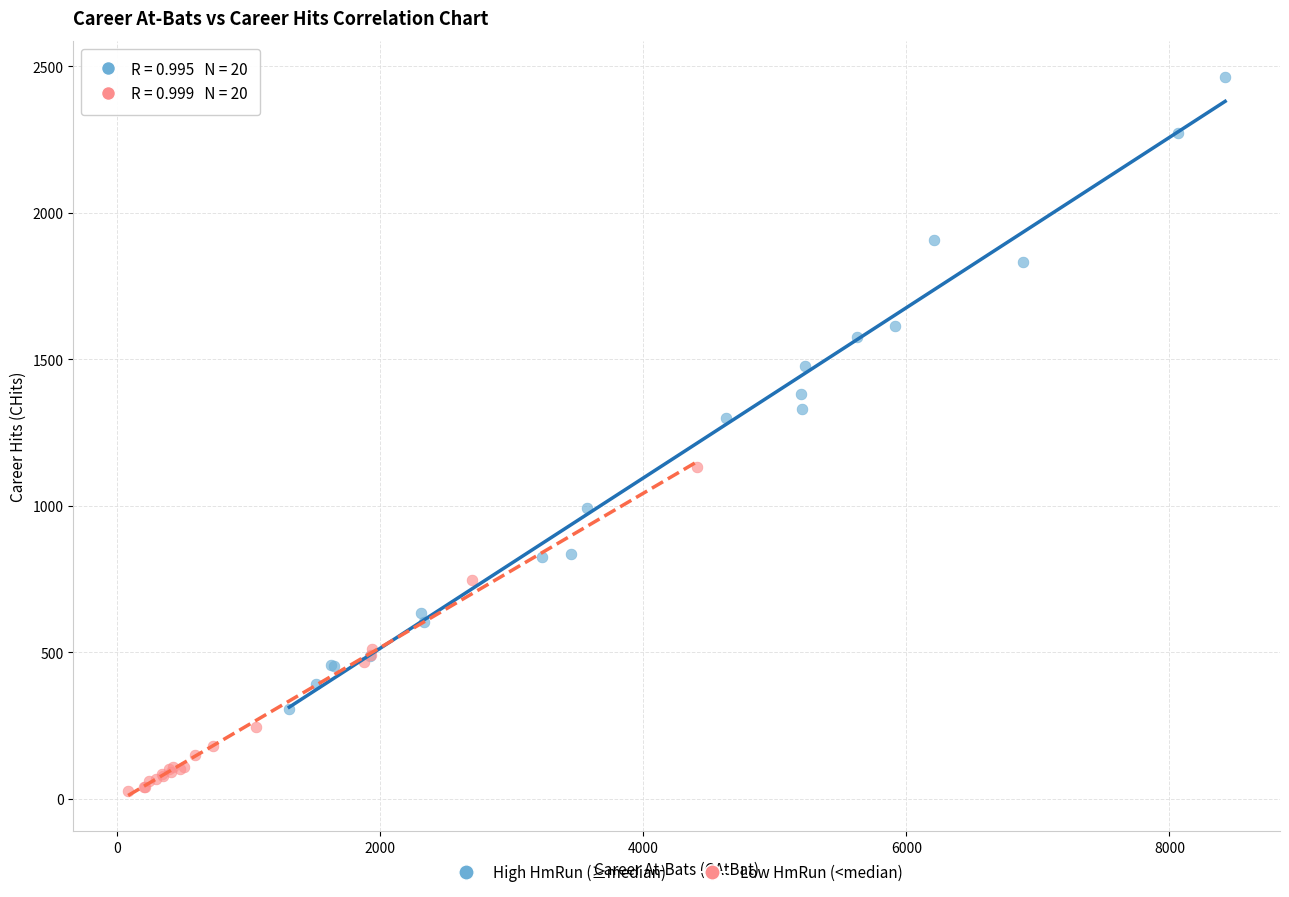

Which series has the largest Y range (max minus min)?

High HmRun (≥median)